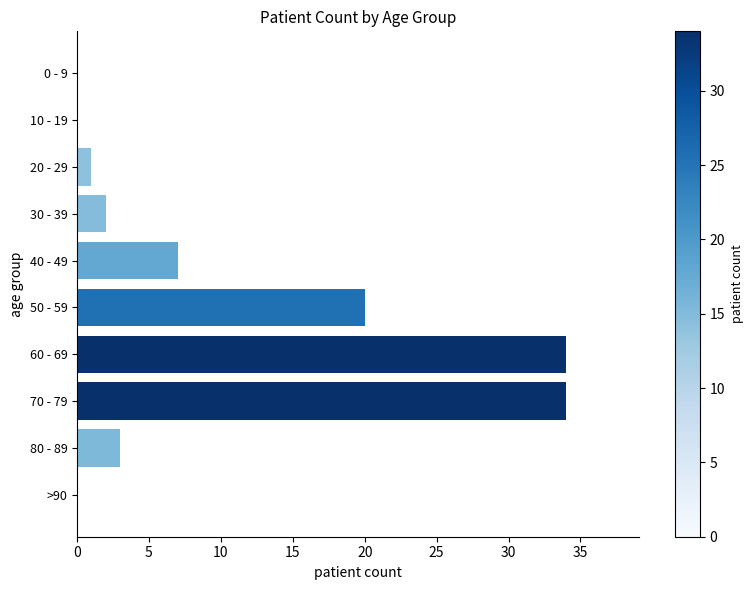

Reading top to bottom, extract all data points from this chart.

0 - 9=0	10 - 19=0	20 - 29=1	30 - 39=2	40 - 49=7	50 - 59=20	60 - 69=34	70 - 79=34	80 - 89=3	>90=0